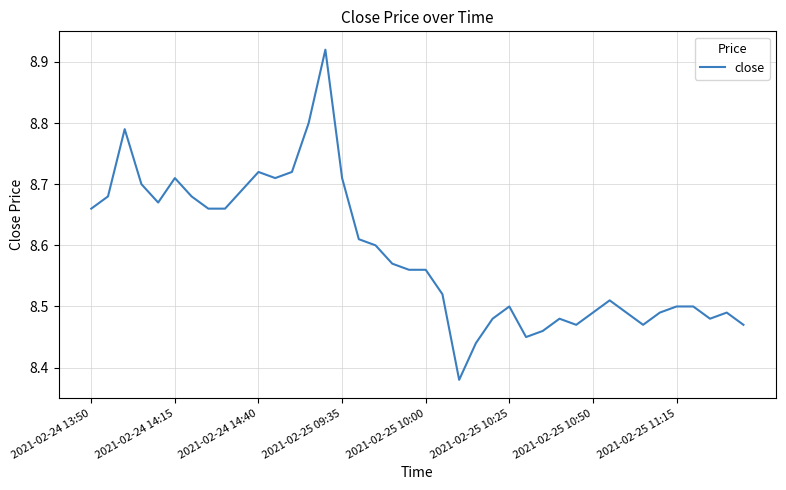

What is the difference between the maximum and minimum values?

0.5